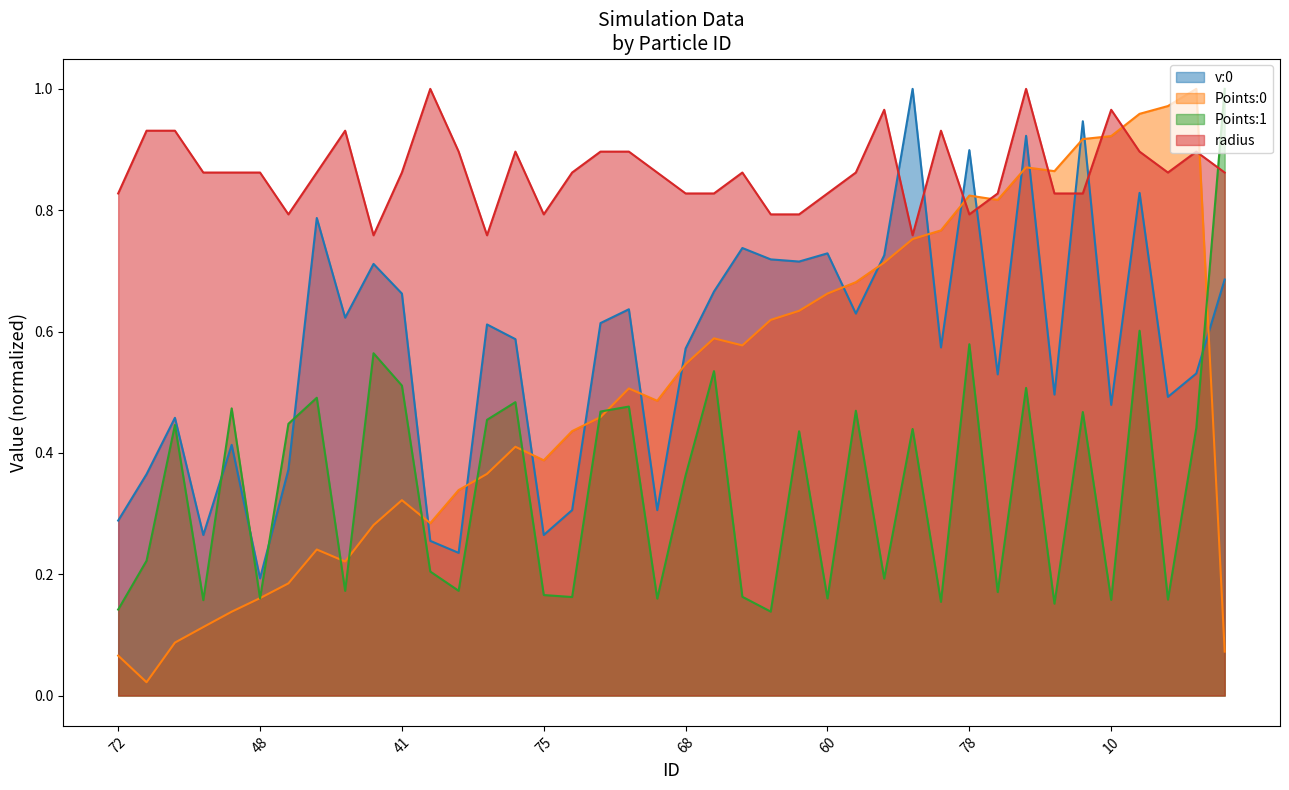

At which category does v:0 reach its first local peak?

15